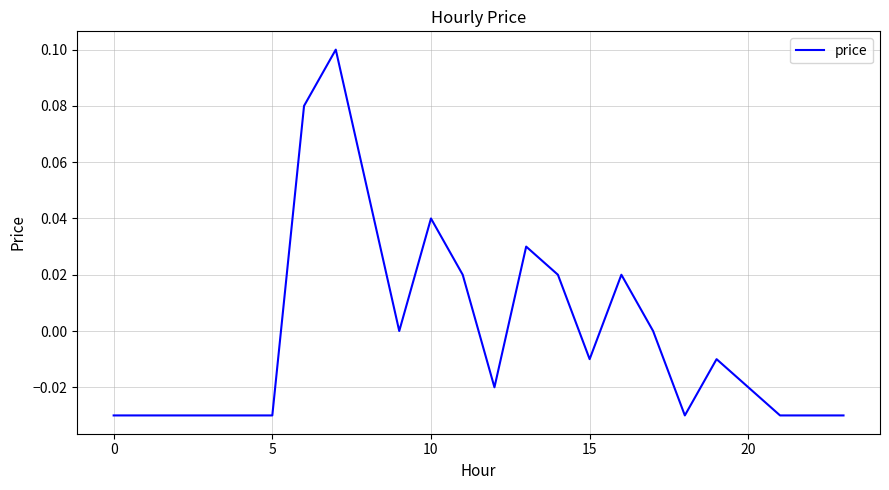

What is the difference between the maximum and second lowest values?

0.1